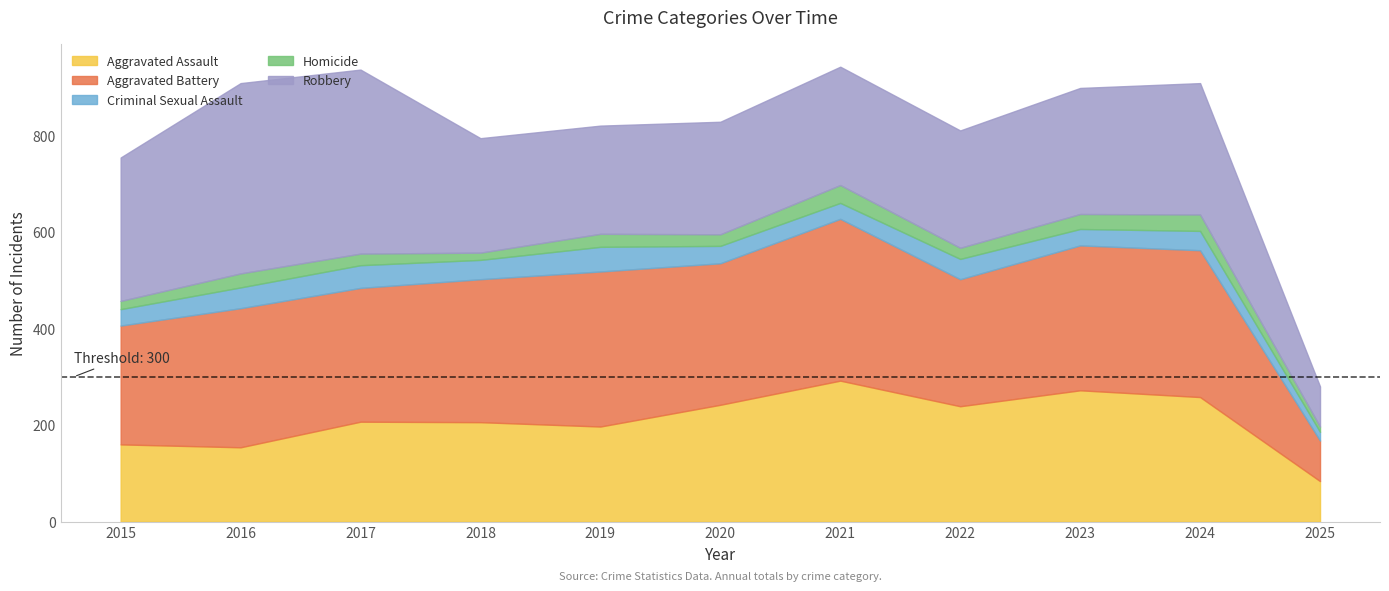

What is the value of the Homicide point at the 10th from the left?

34